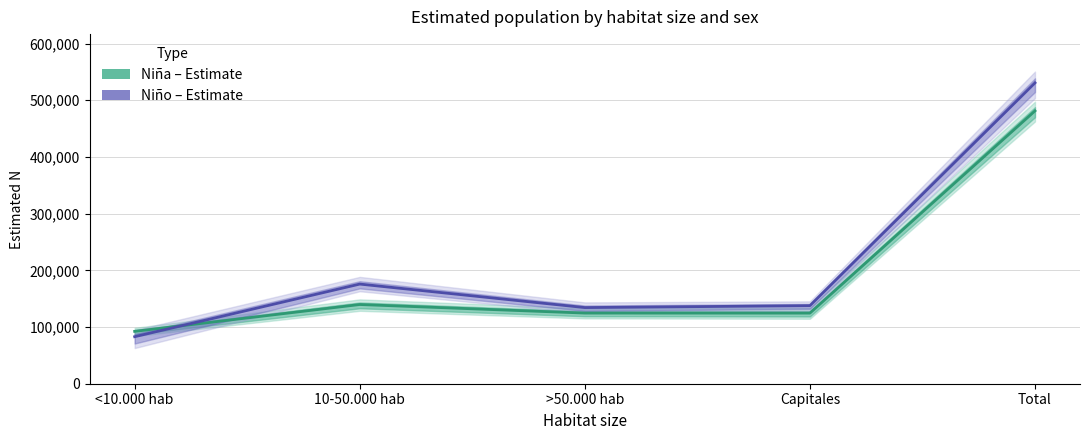

At which label is Niño – Estimate closest to 306836?

10-50.000 hab